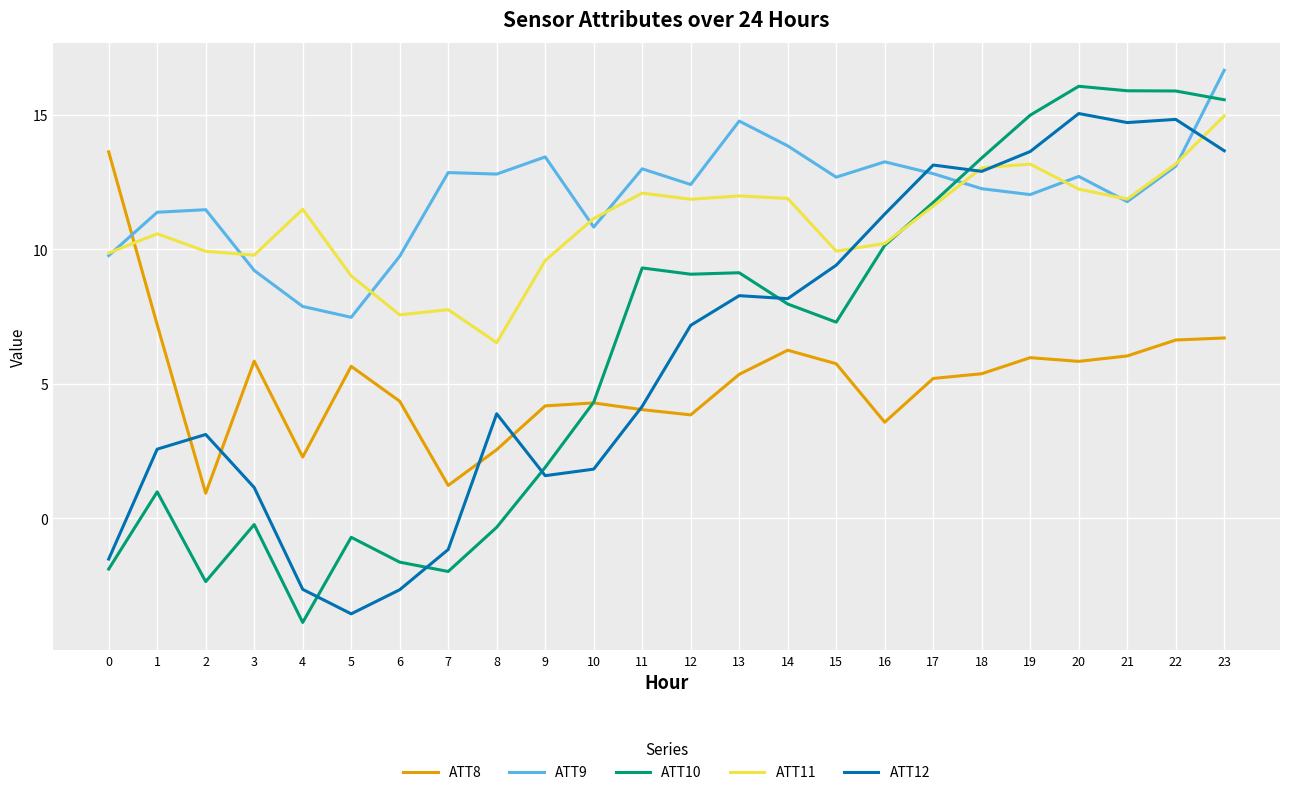

Which series has the largest total across all categories?

ATT9